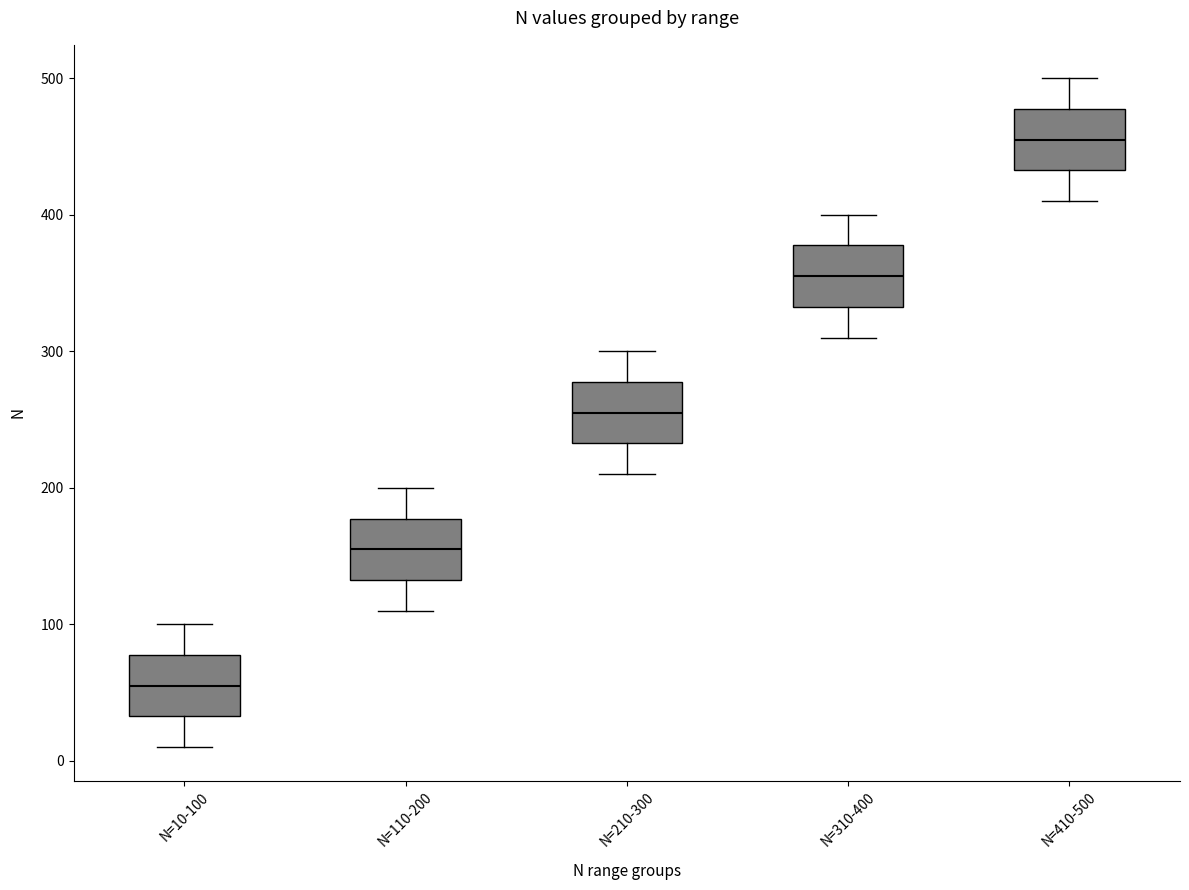

Where does the upper whisker of the box for N=210-300 end on the y-axis? The values are not printed on the chart, so give them approximately, as read against the axis.

300